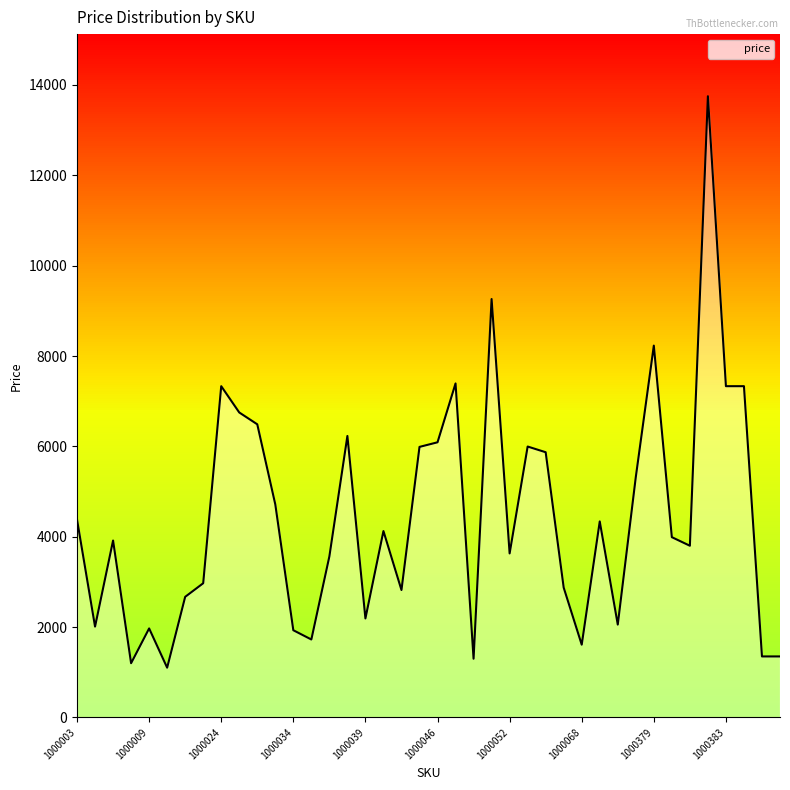

What is the maximum value shown in the chart?

13750